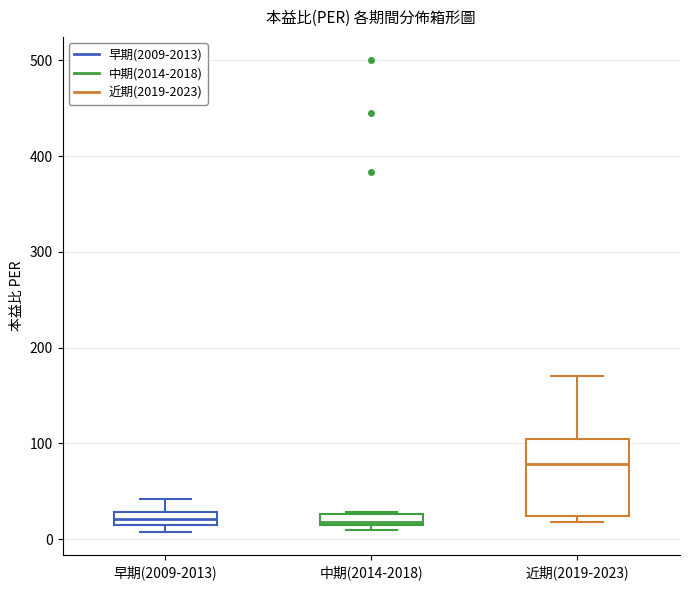

Which box is the tallest, from its lower edge to its upper edge?

近期(2019-2023)